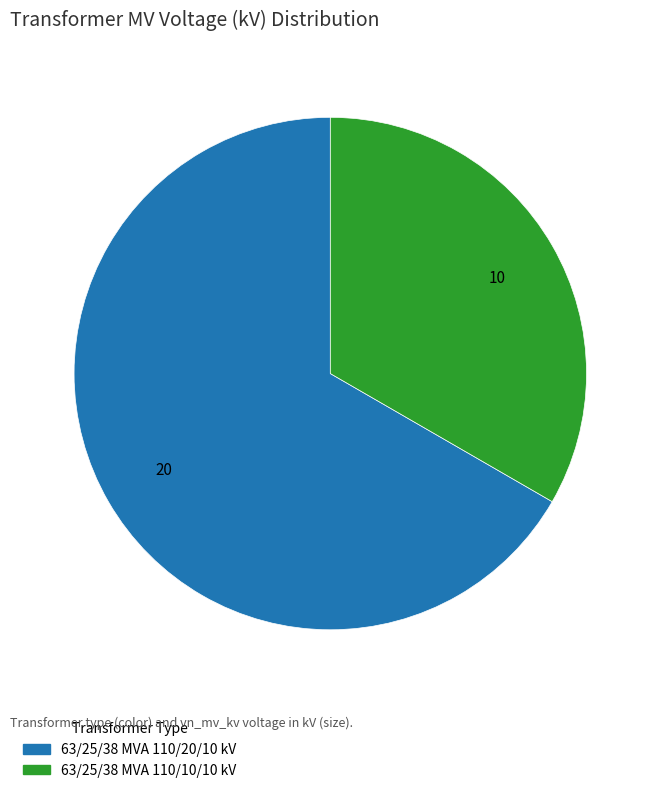

Which slice represents more than half of the pie?

63/25/38 MVA 110/20/10 kV